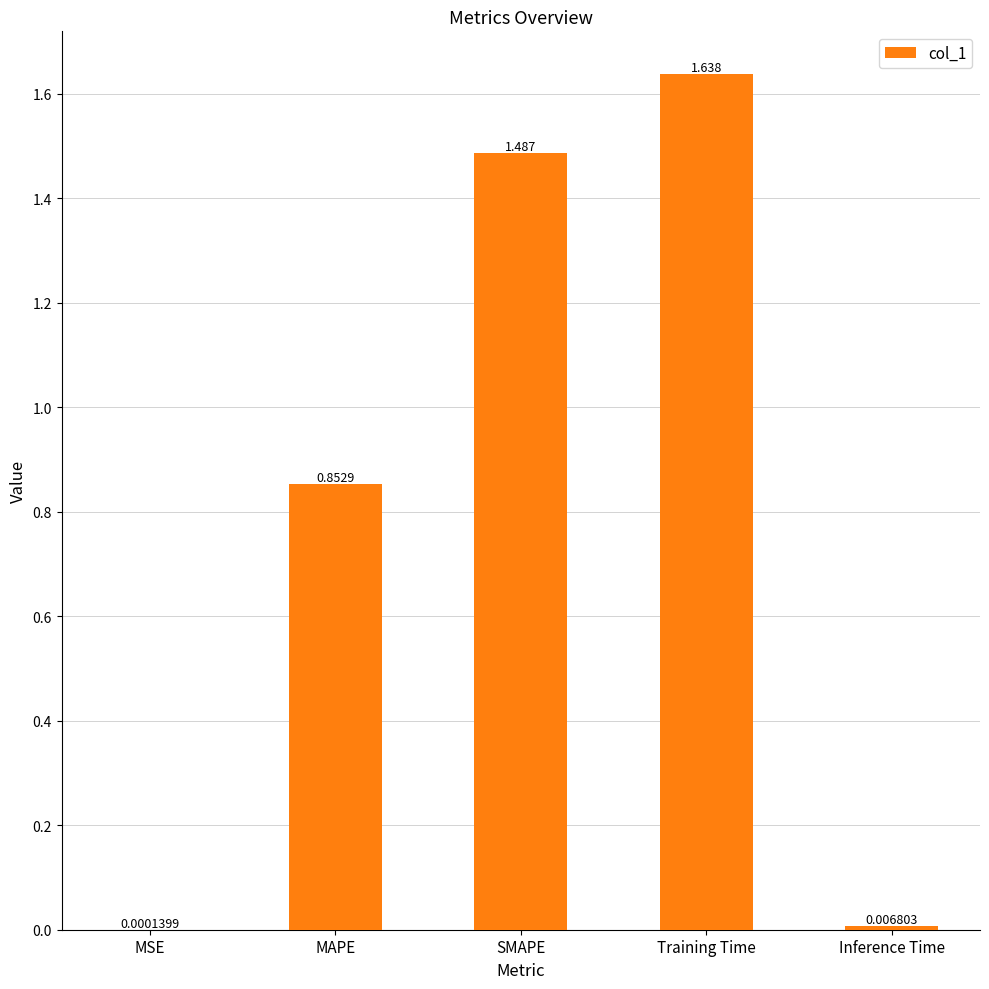

Which category has the highest value across all series?

Training Time